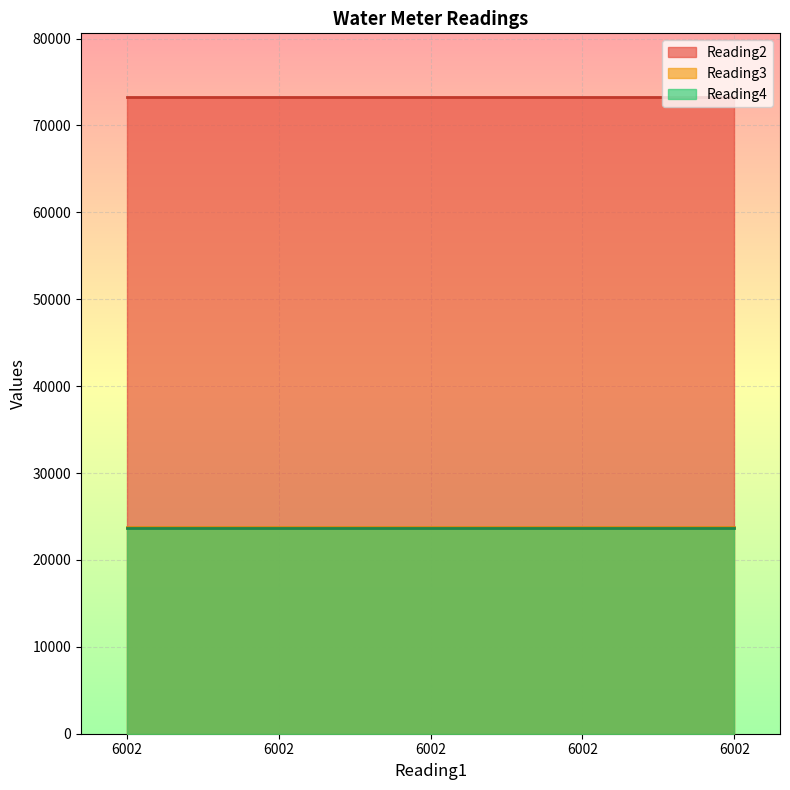

True or false: Reading3 has more than 0 points higher than both neighbors.

False